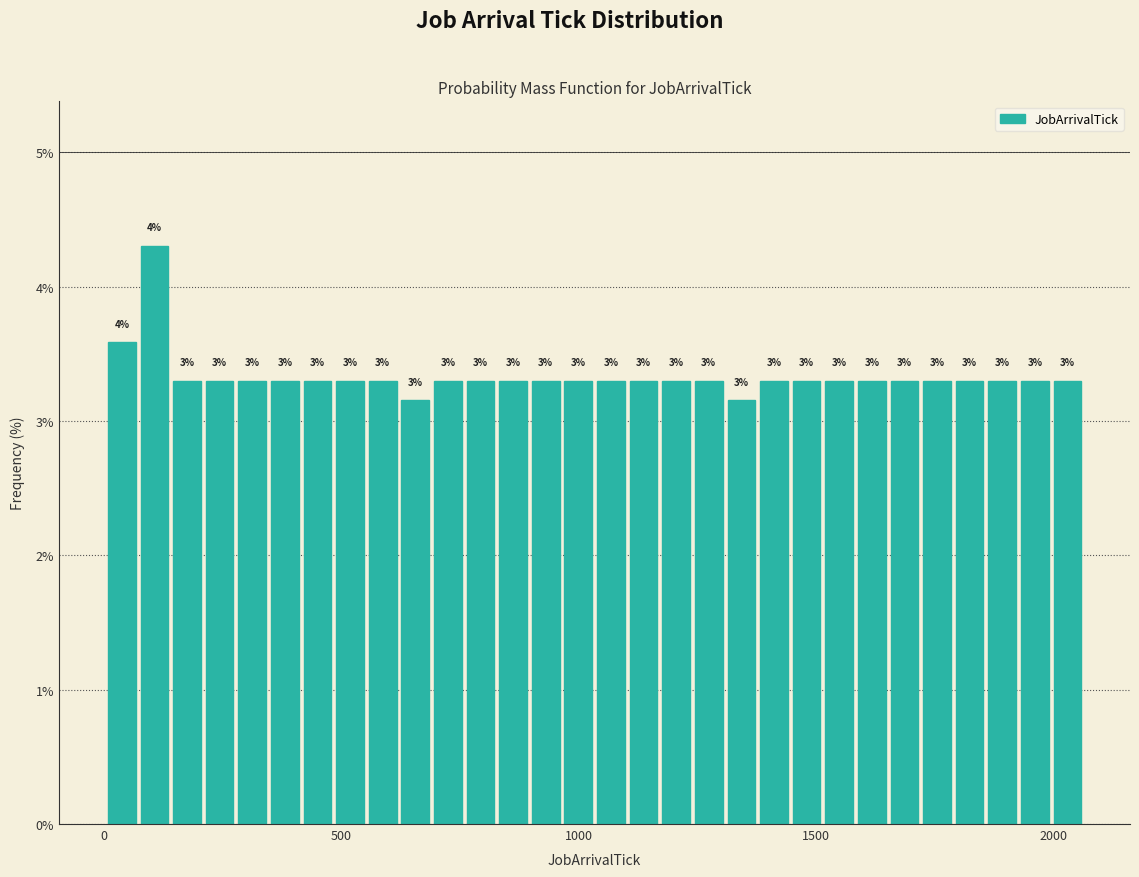

Around what value on the x-axis is the tallest bar? Give the approximate position of its centre, as read against the axis.

100